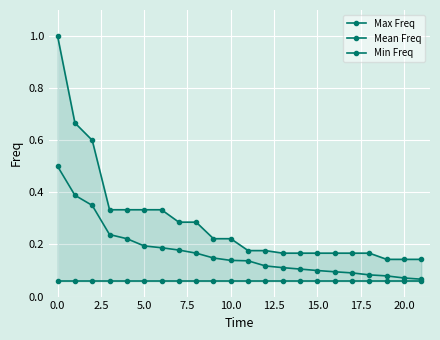

Which series has the widest spread of values?

Max Freq